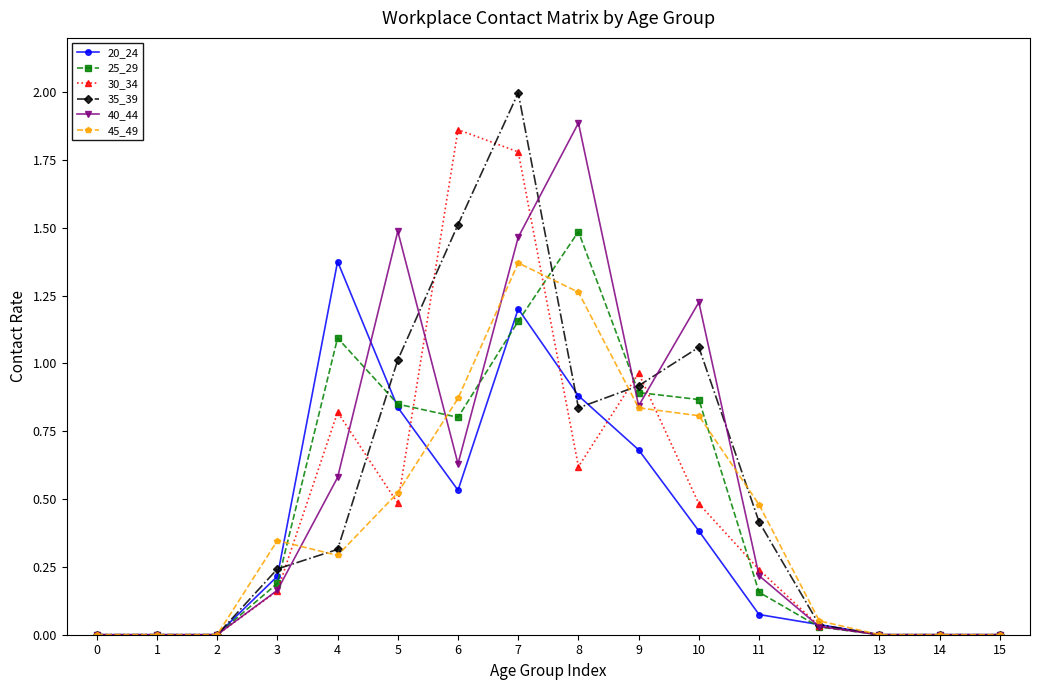

Which series has the widest spread of values?

35_39